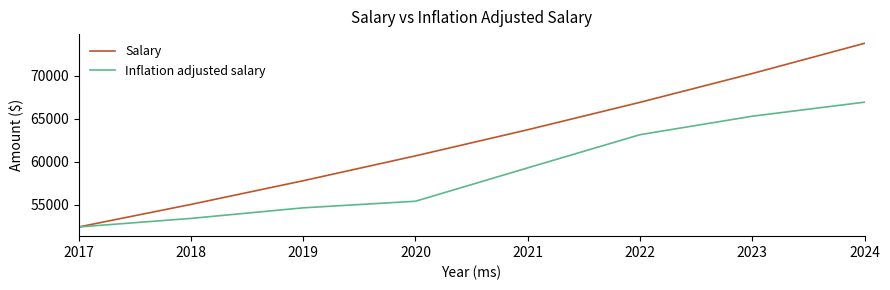

What is the difference between the maximum and minimum values in the Inflation adjusted salary series?

14503.6